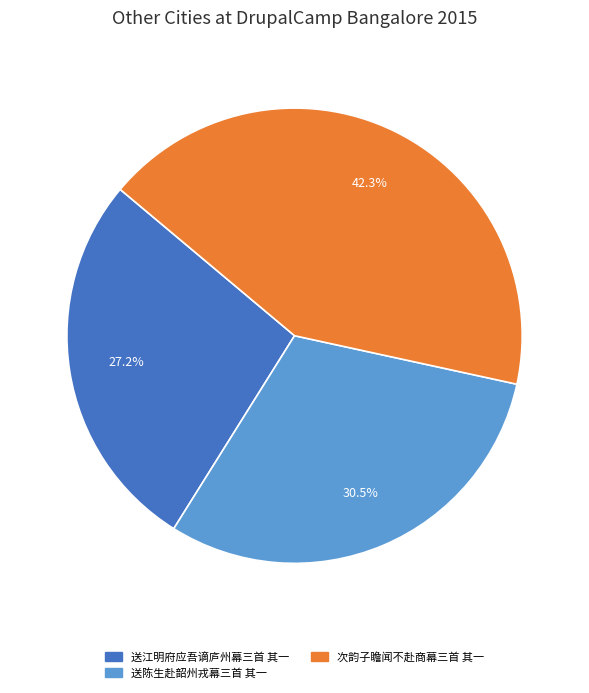

Is it true that 次韵子瞻闻不赴商幕三首 其一 is 42% of the pie?

True